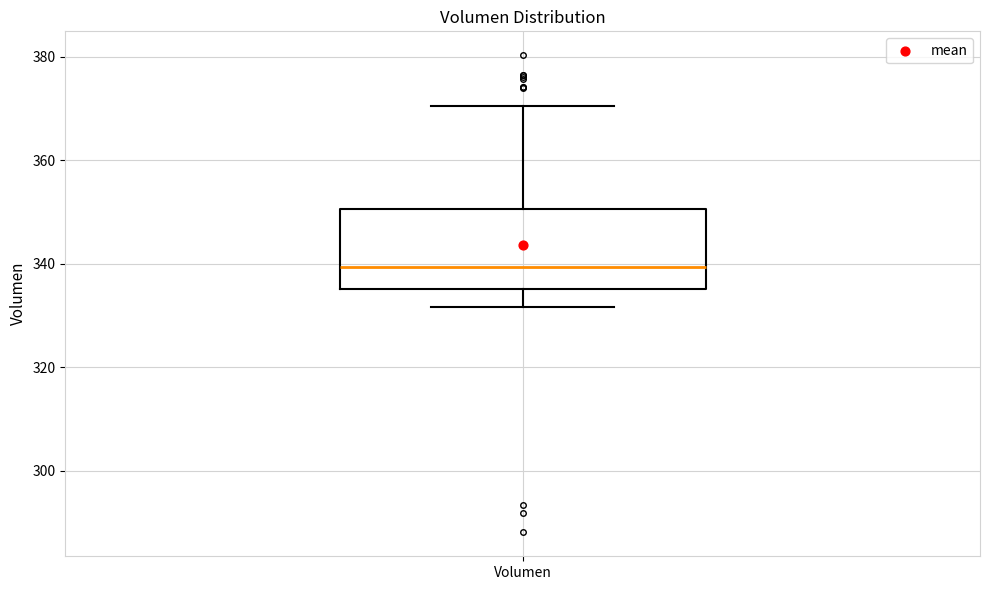

Read this box plot against the y-axis: the position of the median line, the range covered by the box, and the ends of both whiskers. The values are not printed on the chart, so give them approximately, as read against the axis.

median 340, box 336 to 350, whiskers 332 to 370